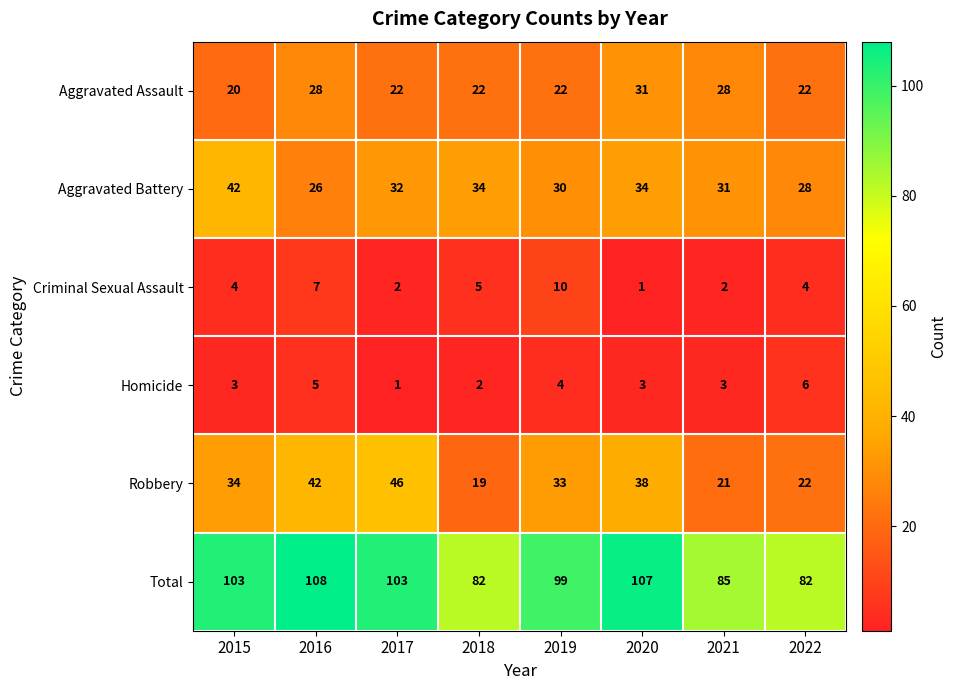

Rank the series by their maximum value, from lowest to highest.

Homicide, Criminal Sexual Assault, Aggravated Assault, Aggravated Battery, Robbery, Total